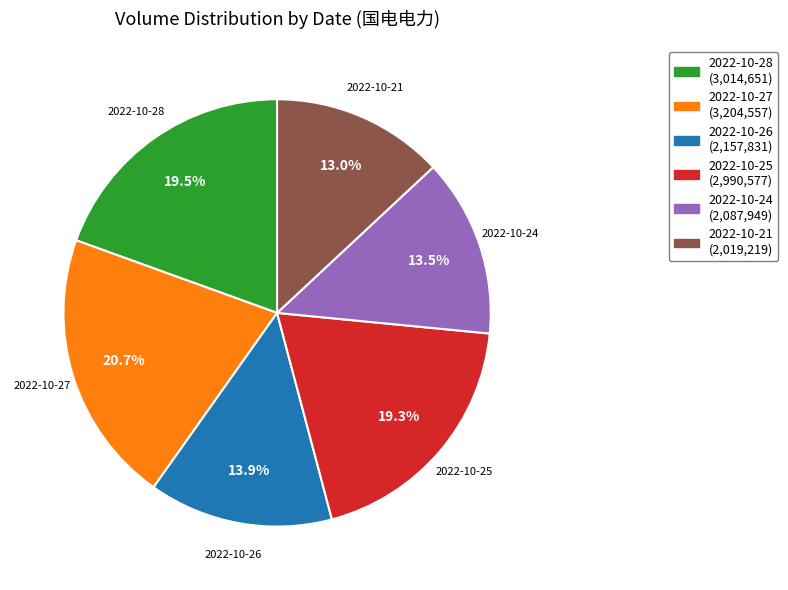

To the nearest percent, what is the combined percentage of 2022-10-26 and 2022-10-28?

33%